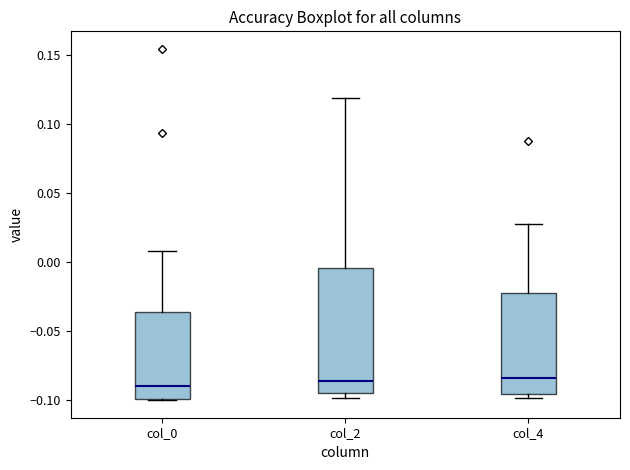

Comparing the boxes themselves (not the whiskers), which one is the tallest?

col_2